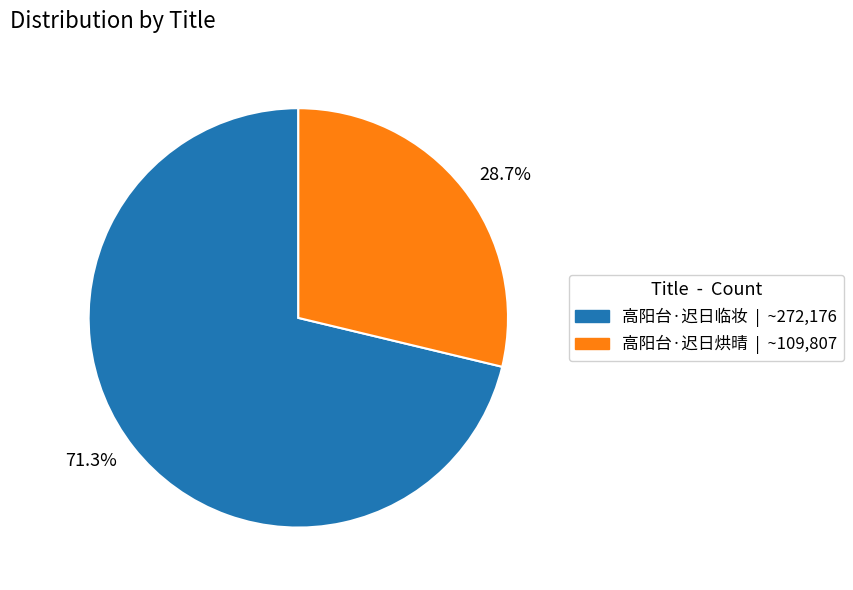

To the nearest percent, what is the average slice percentage?

50%